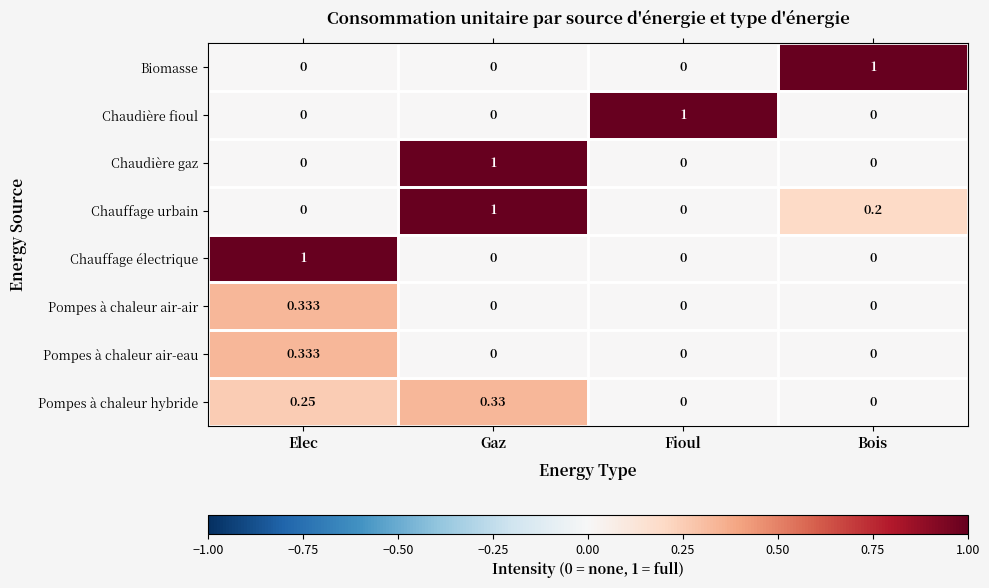

At how many categories does at least one series exceed 0?

4